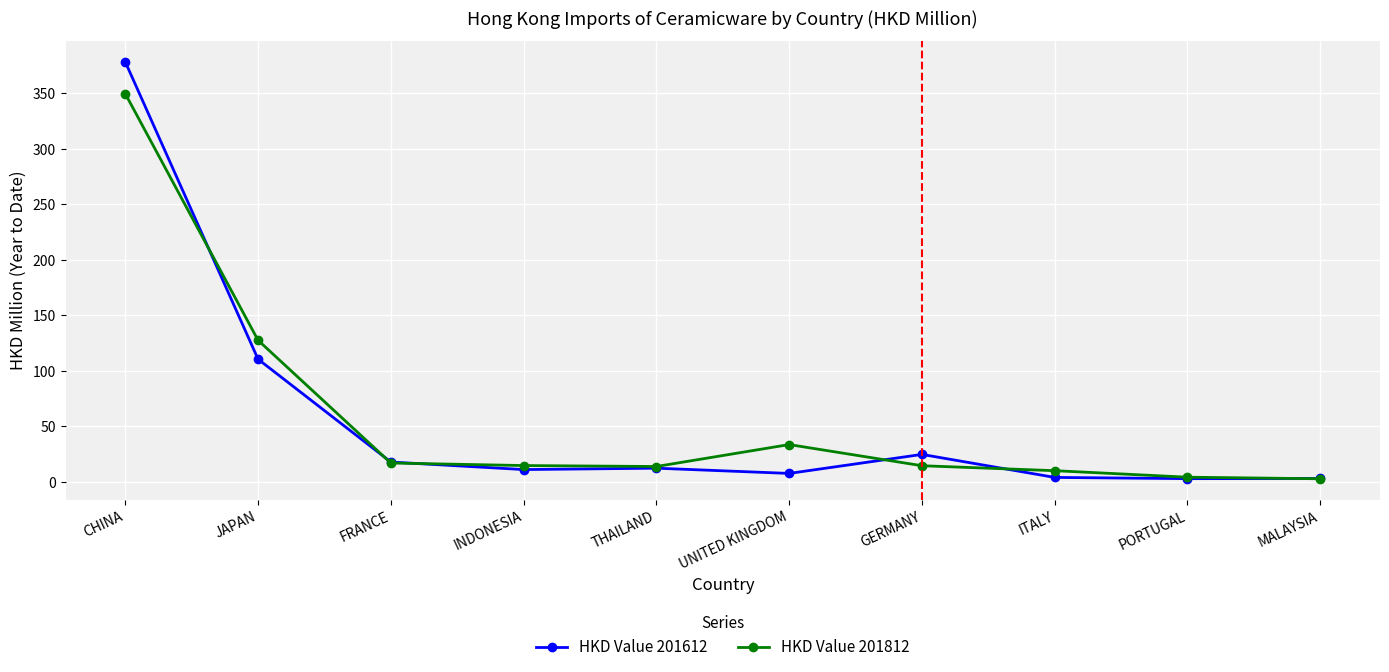

What is the highest value of the HKD Value 201612 series?

378.4